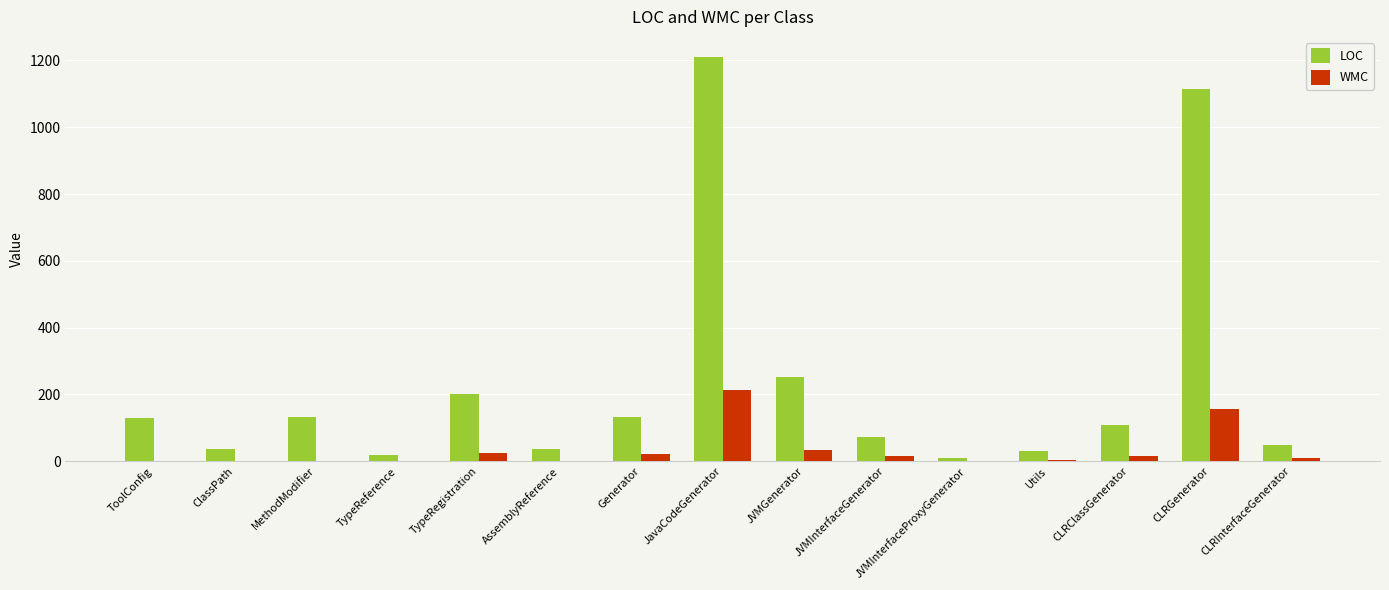

Are the bars horizontal?

No